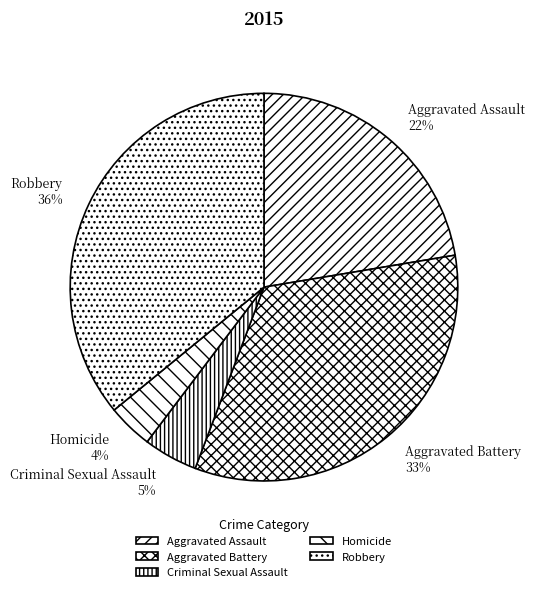

True or false: Homicide accounts for 4% of the total.

True